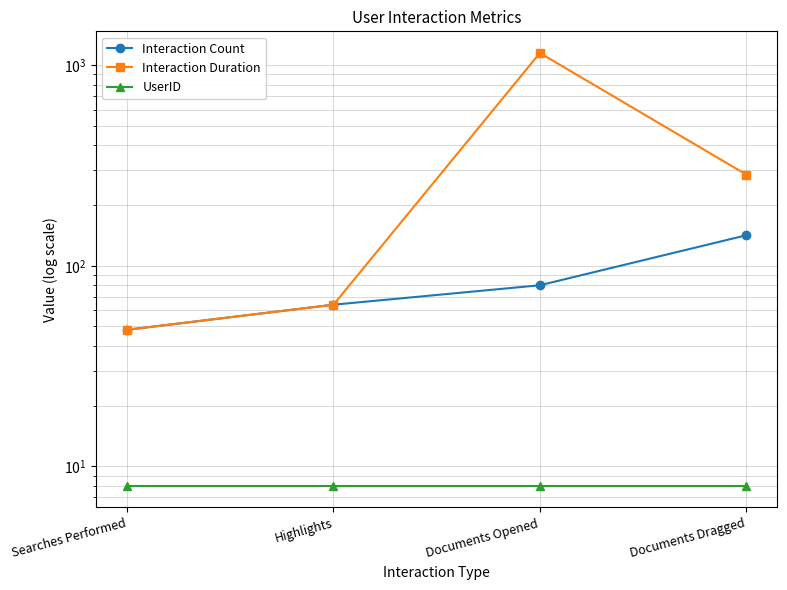

Where does the Interaction Duration series first go above 285?

Documents Opened